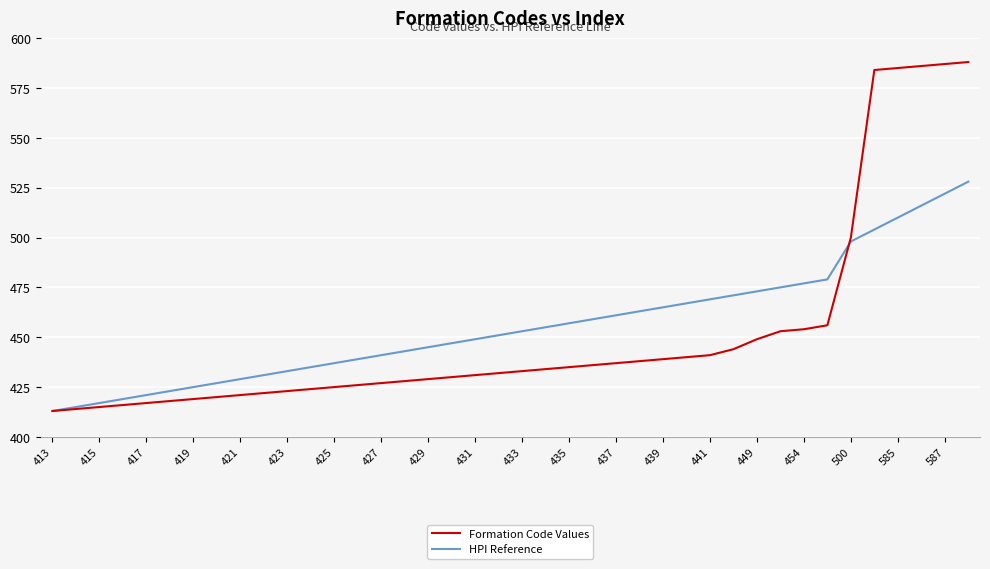

List the series in order of their peak value, highest first.

Formation Code Values, HPI Reference